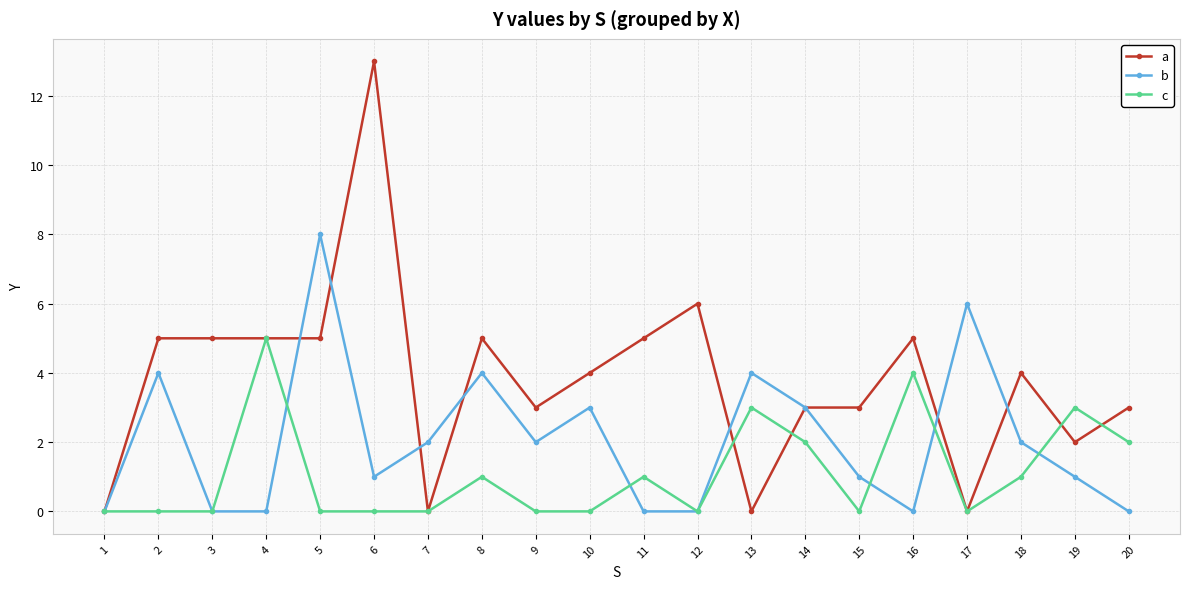

What are all the series names shown in the legend?

a, b, c